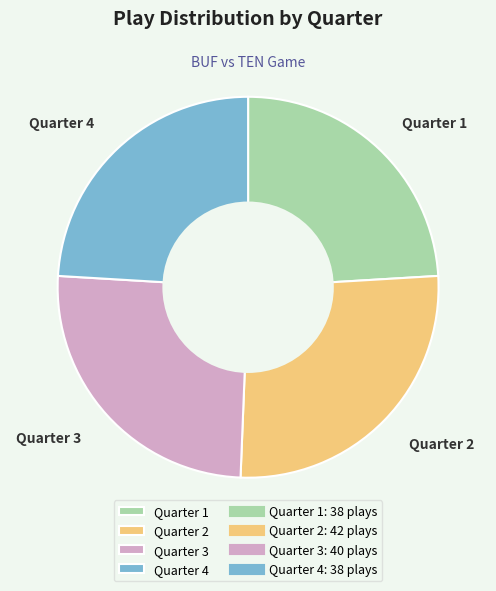

Approximately how many times larger is the value at Quarter 2 compared to Quarter 1?

1.1